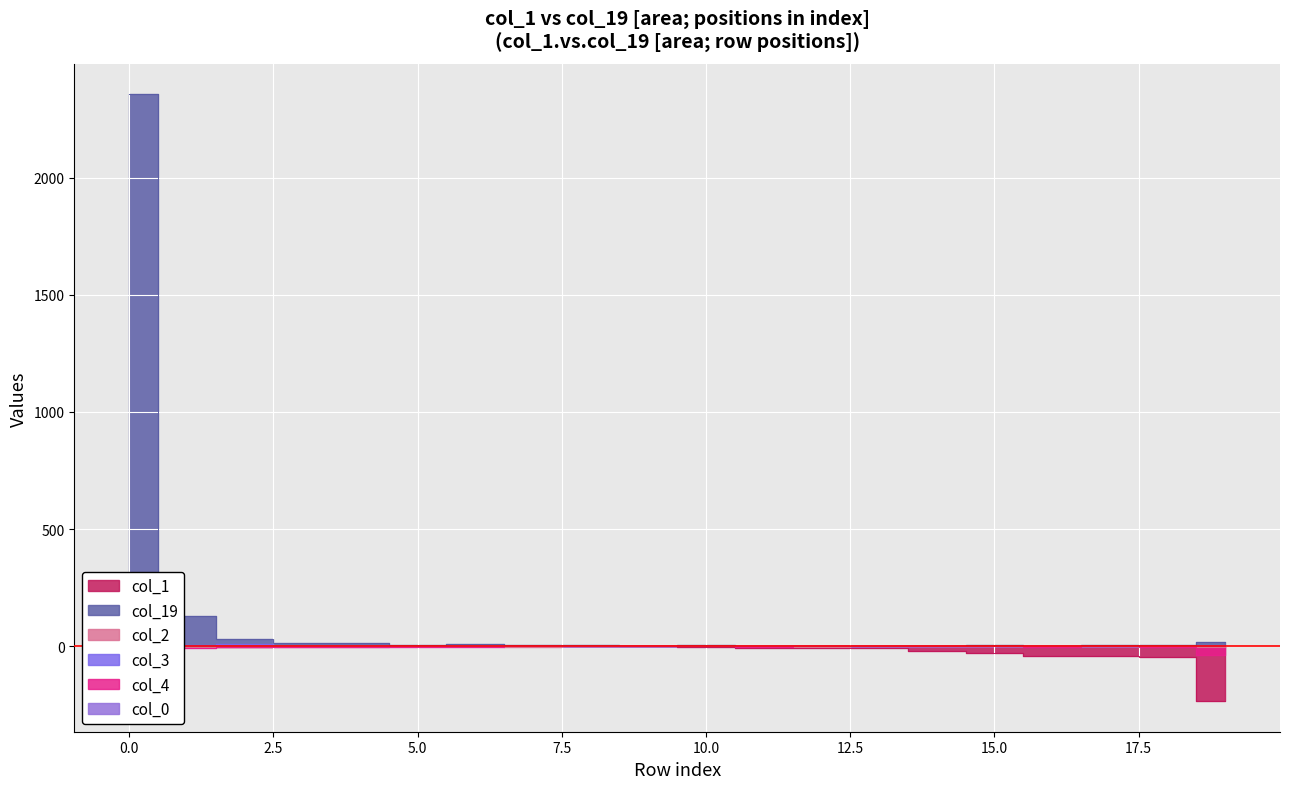

What is the value of the col_0 point at the 19th from the left?

-1